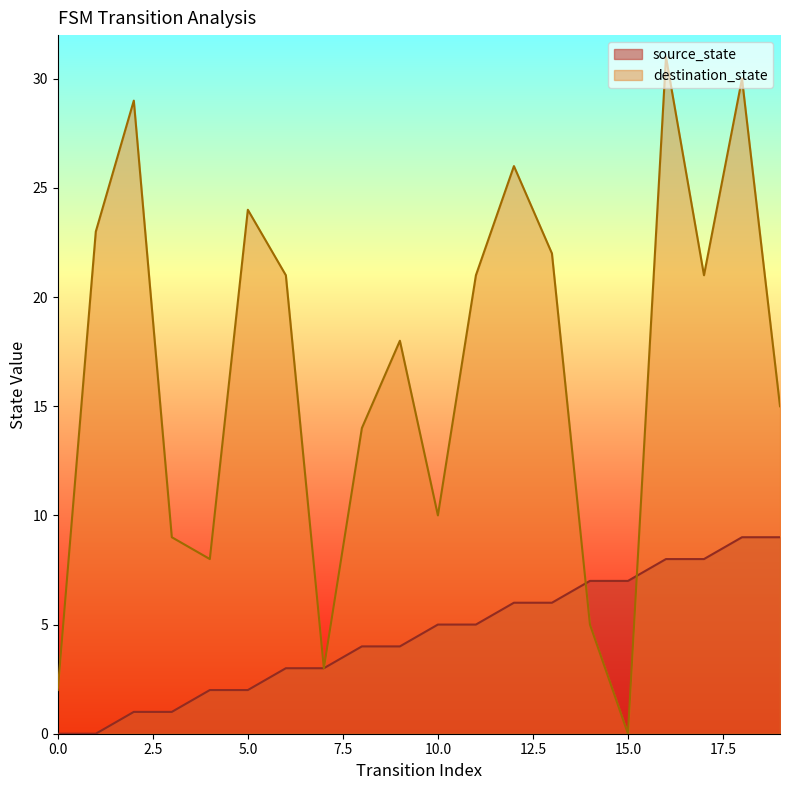

The destination_state series shows 6 at 11. True or false?

False